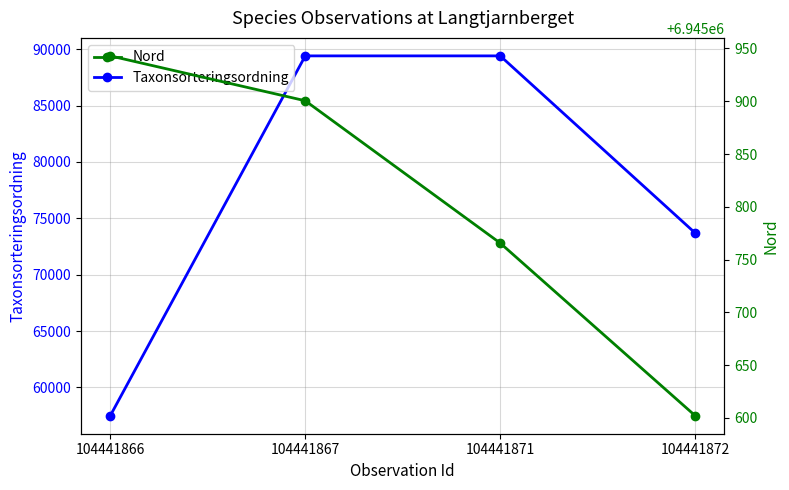

Is it true that Nord equals 4795538.7 at 104441872?

False